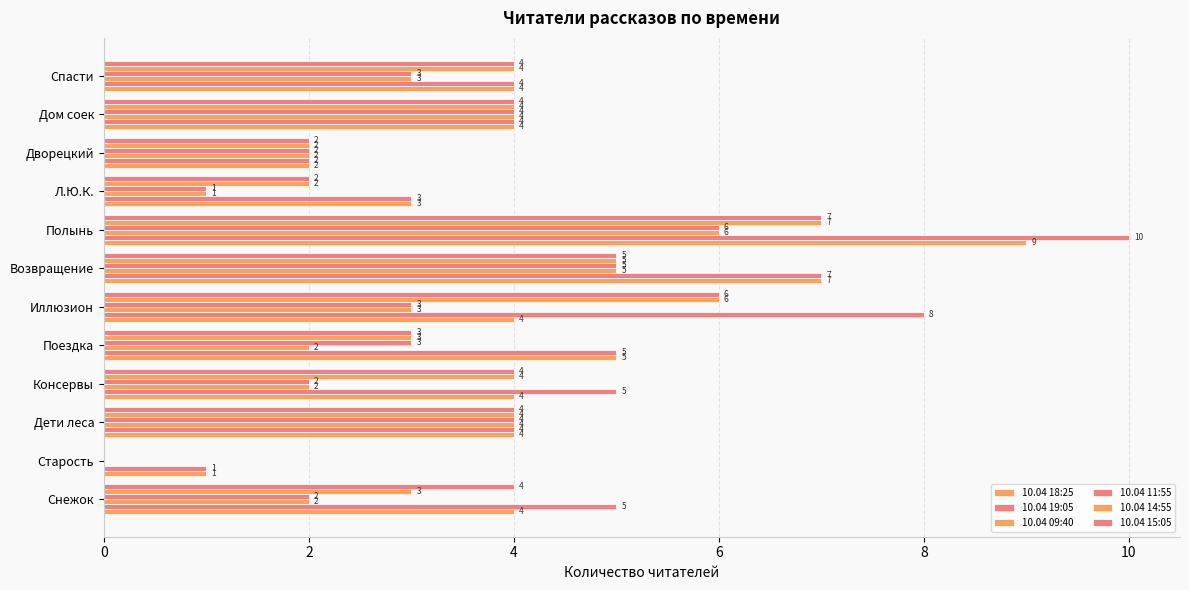

How many series are shown in this chart?

6